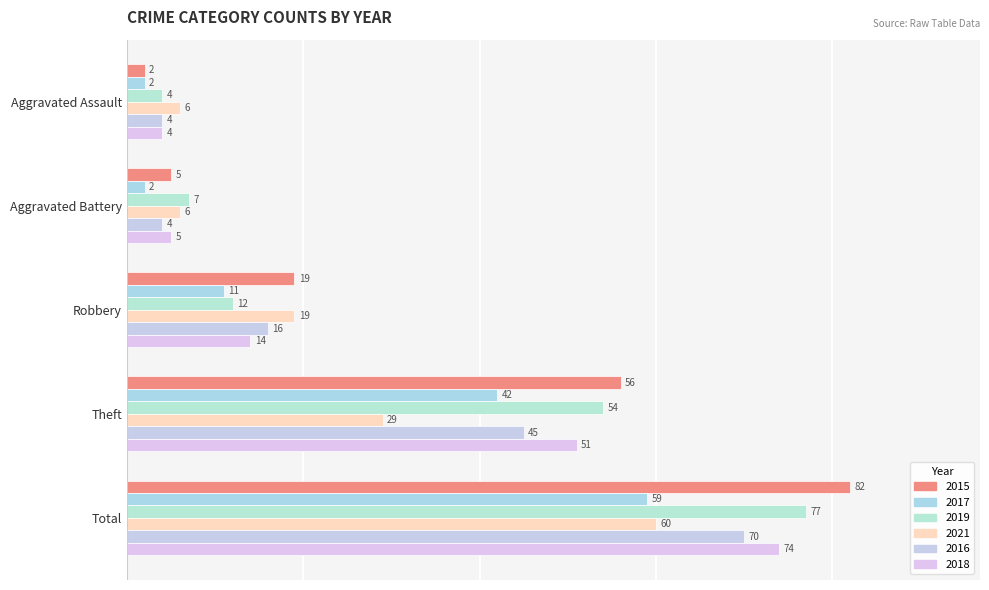

What is the value of the 2018 bar at the 4th from the left?

51